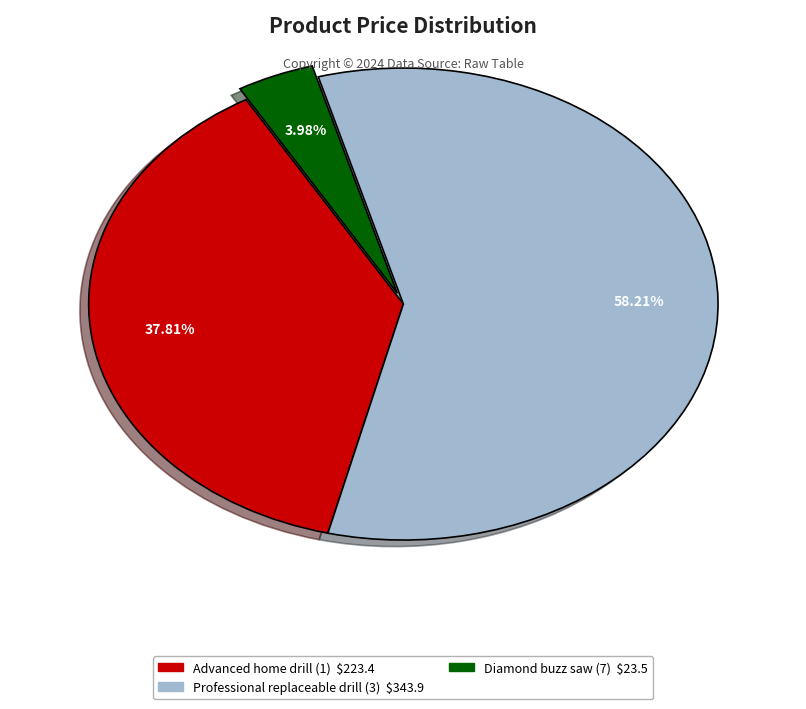

Which has a higher value, Advanced home drill (1) or Diamond buzz saw (7)?

Advanced home drill (1)